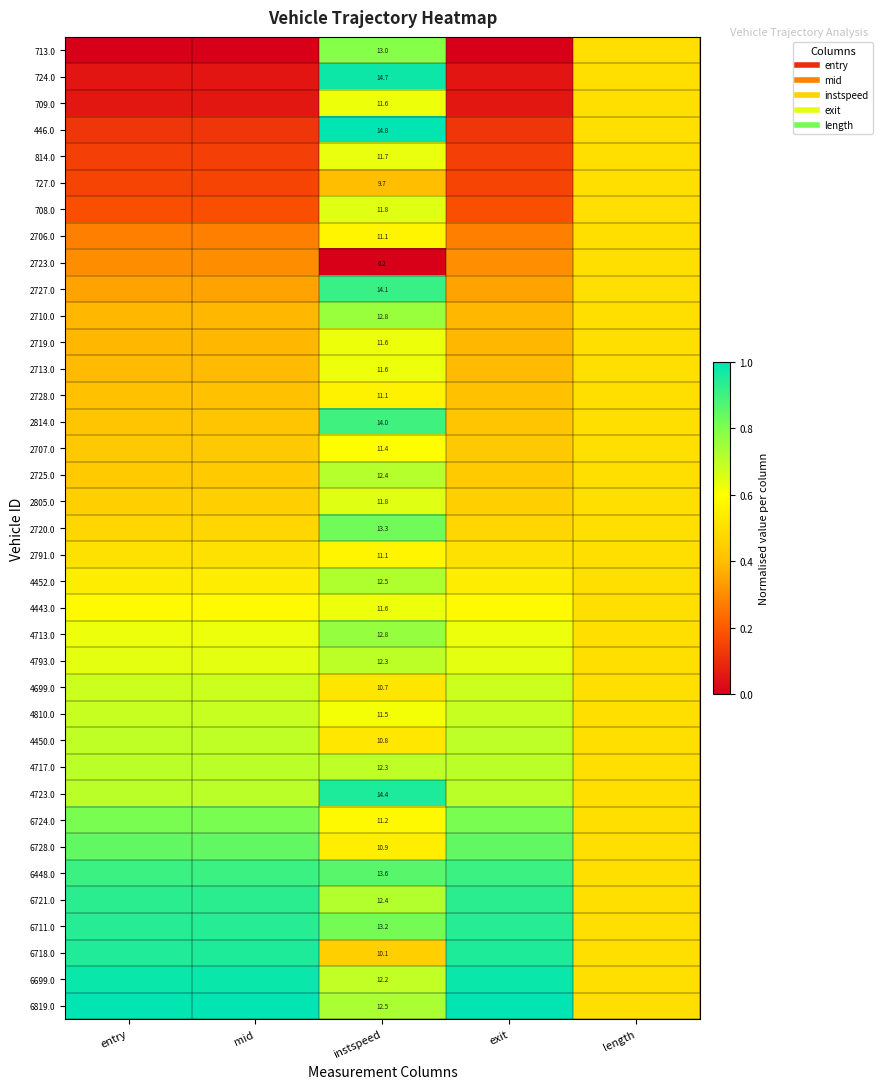

List the series in order of their peak value, highest first.

446.0, 6819.0, 6699.0, 724.0, 4723.0, 6718.0, 6711.0, 6721.0, 2727.0, 6448.0, 2814.0, 6728.0, 2720.0, 6724.0, 713.0, 4713.0, 2710.0, 4452.0, 2725.0, 4717.0, 4793.0, 4450.0, 4810.0, 4699.0, 708.0, 2805.0, 814.0, 4443.0, 2719.0, 709.0, 2713.0, 2707.0, 2791.0, 2706.0, 2728.0, 727.0, 2723.0